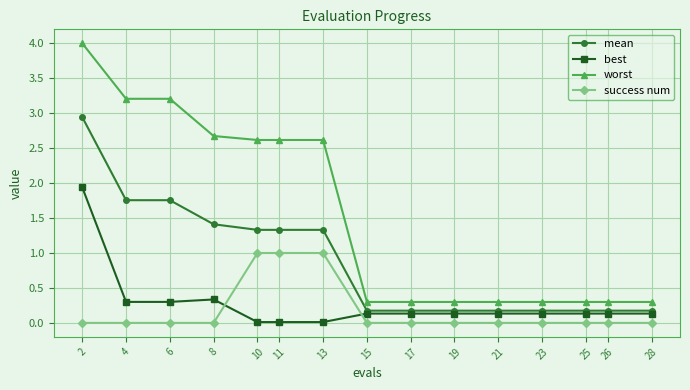

What is the difference between the highest and lowest values at 23?

0.3